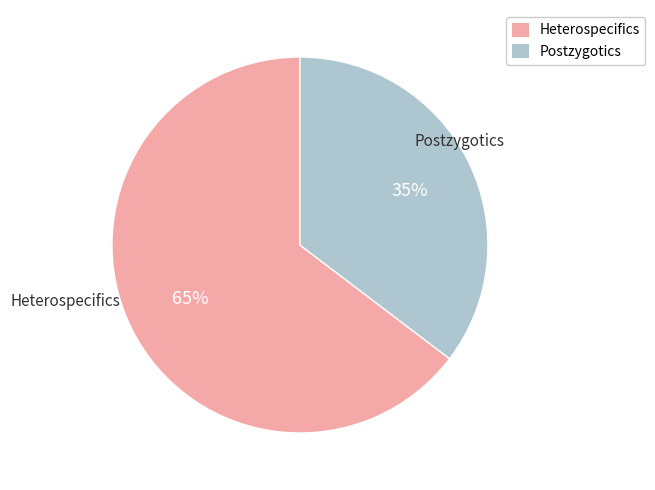

To the nearest percent, what is the average slice percentage?

50%